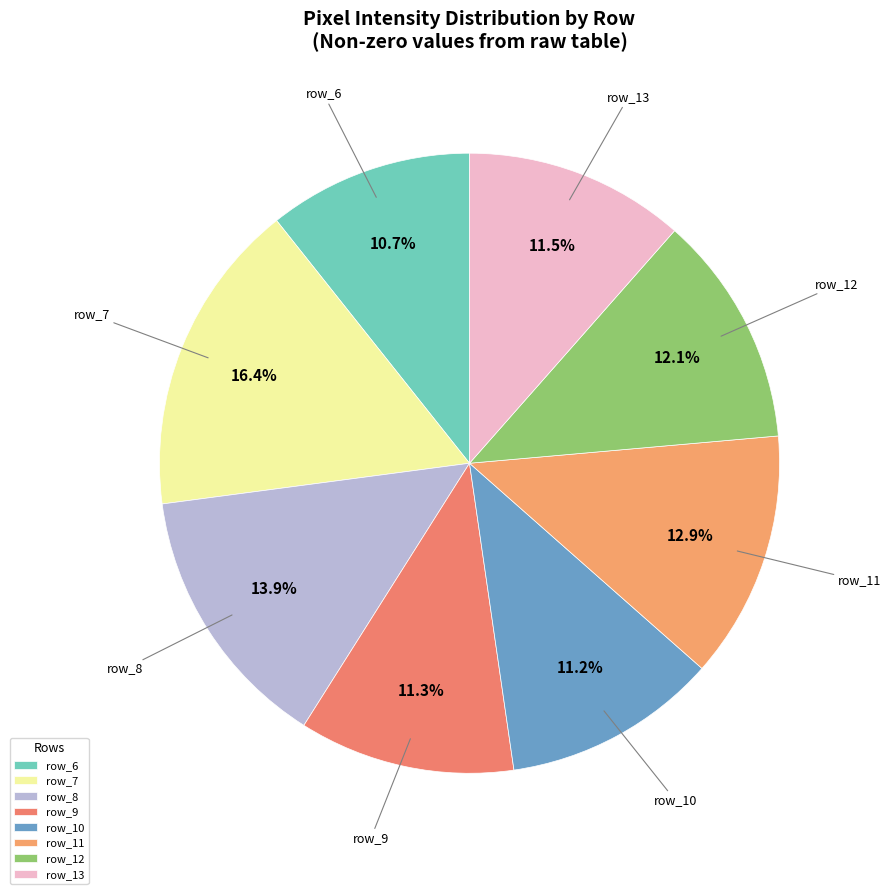

How much of the chart is everything except row_13?

88.5%